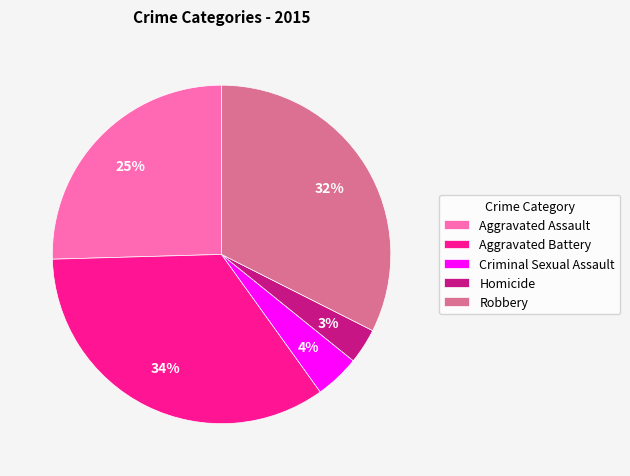

To the nearest percent, what is the combined percentage of Robbery and Aggravated Battery?

67%